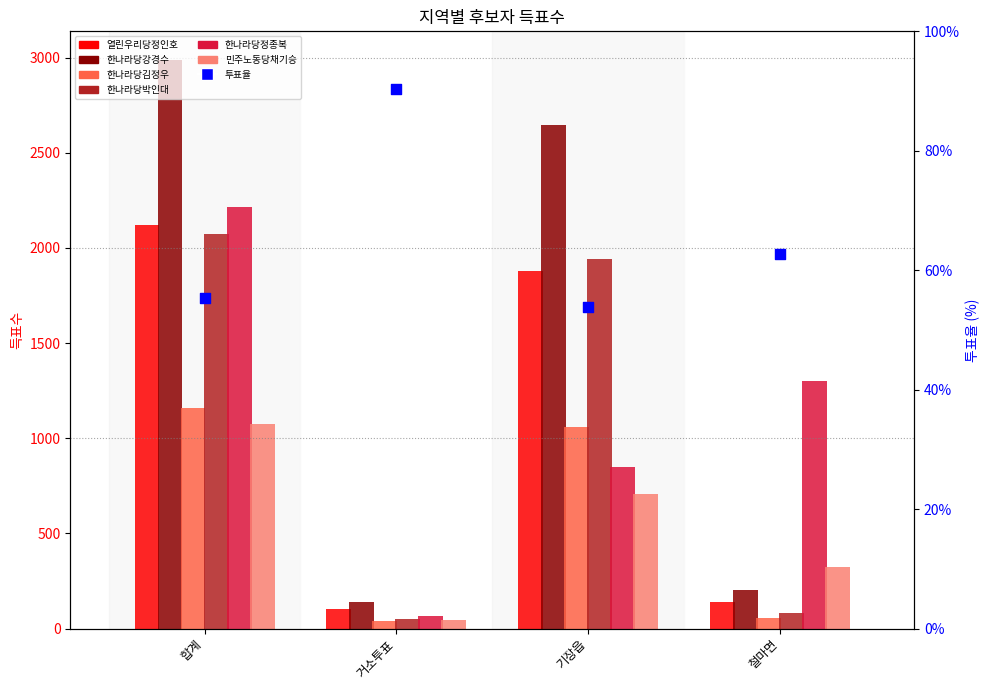

Which series contains the highest Y value?

한나라당강경수